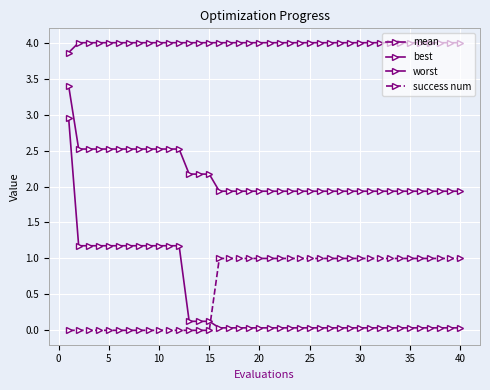

At how many categories does at least one series exceed 1?

40